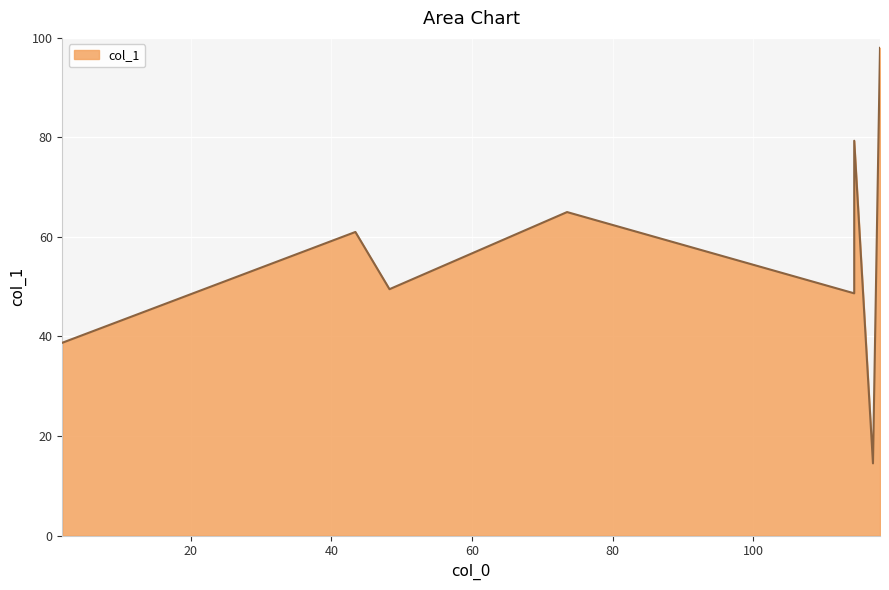

How many data points are above 61?

3